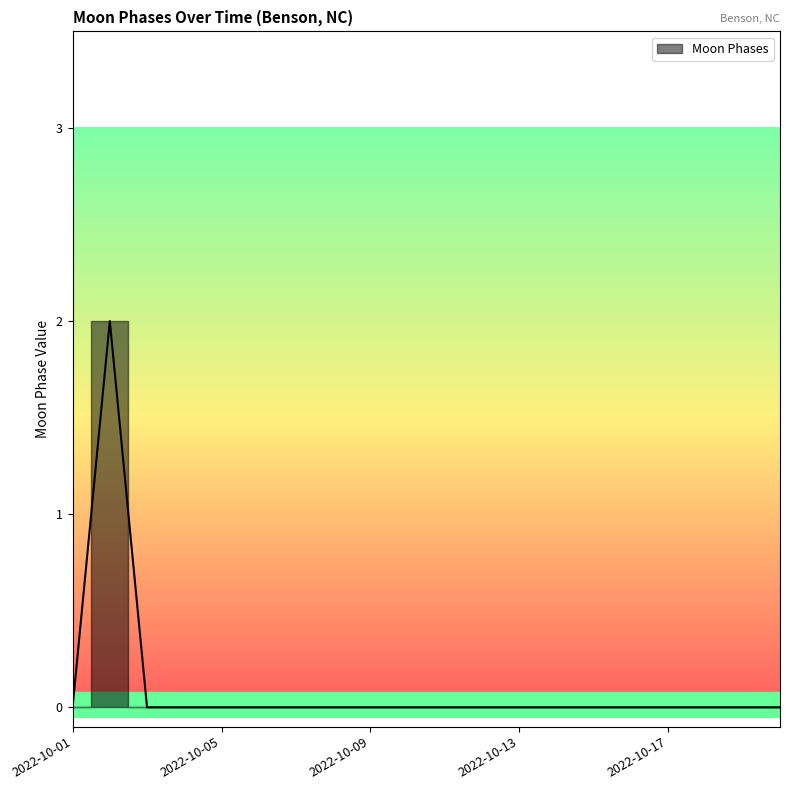

Reading right to left, extract all data points from this chart.

2022-10-20=0	2022-10-19=0	2022-10-18=0	2022-10-17=0	2022-10-16=0	2022-10-15=0	2022-10-14=0	2022-10-13=0	2022-10-12=0	2022-10-11=0	2022-10-10=0	2022-10-09=0	2022-10-08=0	2022-10-07=0	2022-10-06=0	2022-10-05=0	2022-10-04=0	2022-10-03=0	2022-10-02=2	2022-10-01=0